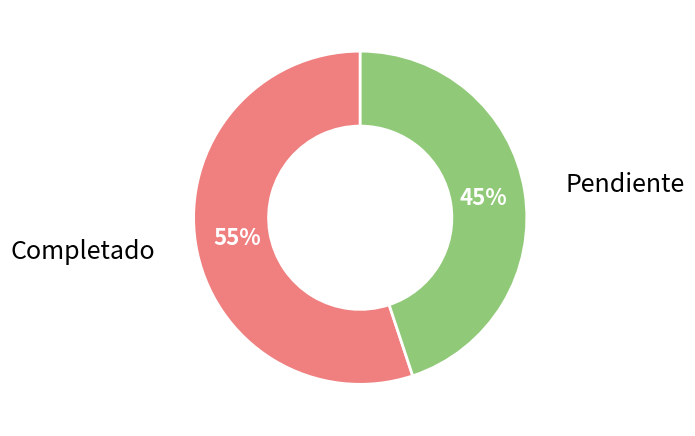

To the nearest percent, what is the average slice percentage?

50%